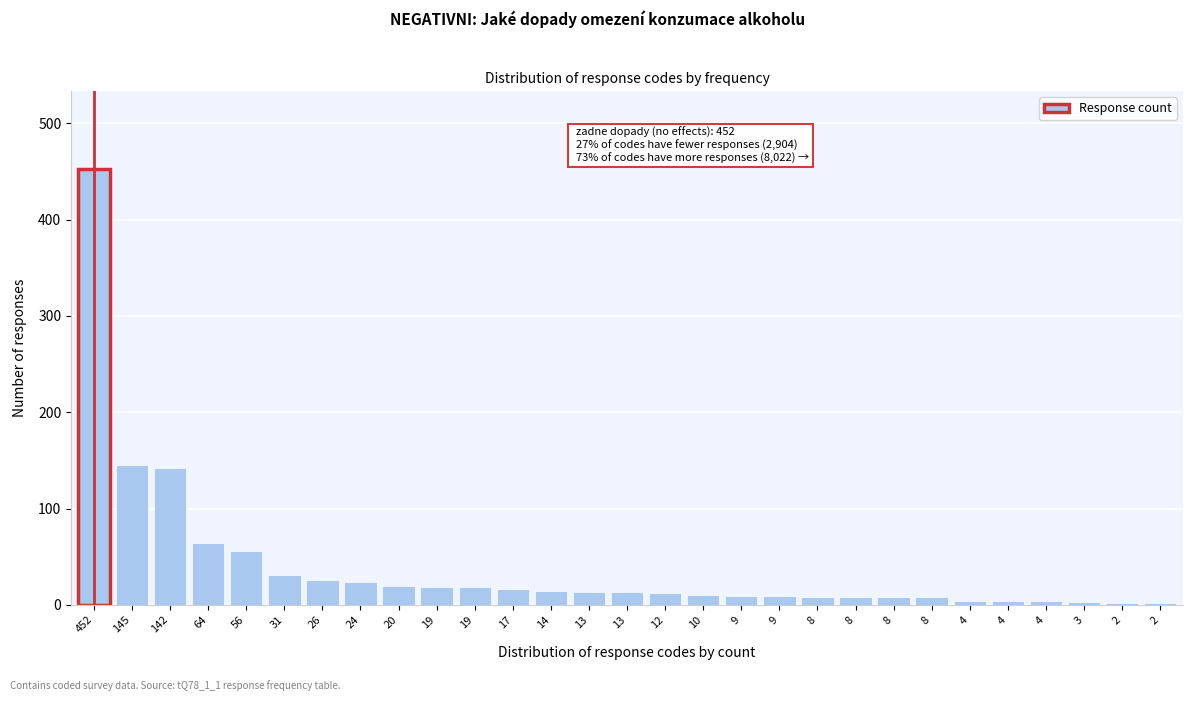

How many bars are there in total?

29